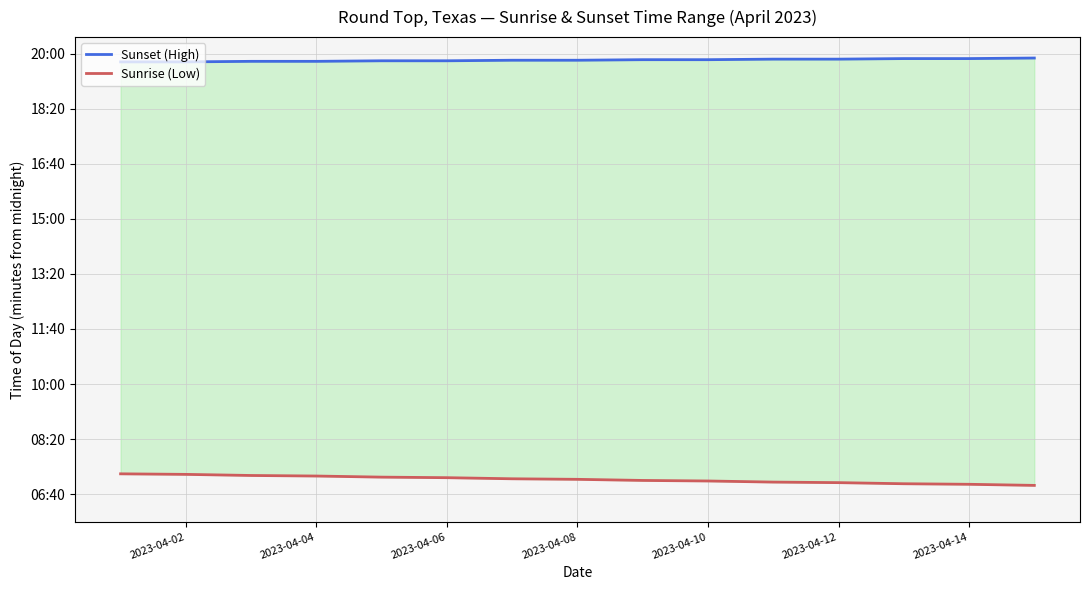

How many values in the Sunrise (Low) series exceed 427?

7